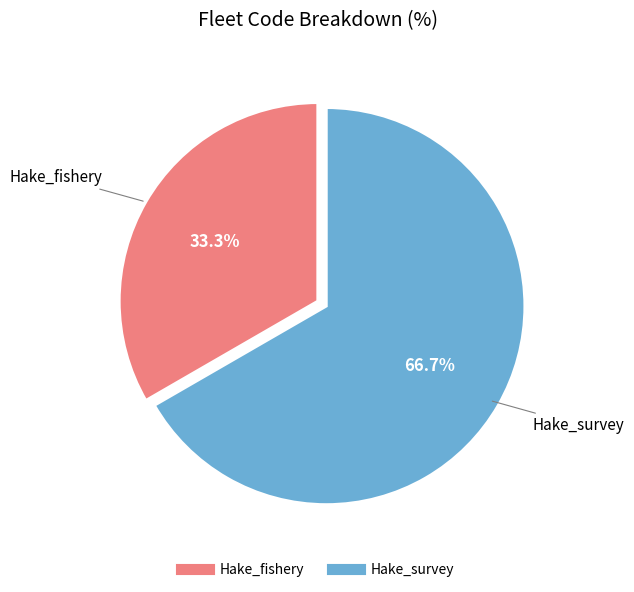

How much of the chart is everything except Hake_survey?

33.3%